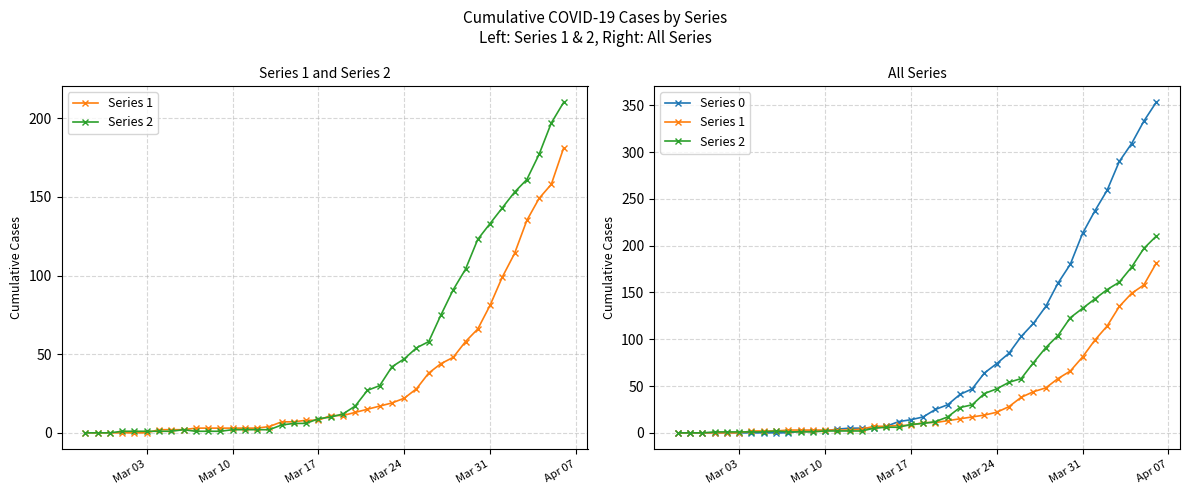

What position from the left is Mar 24?

4